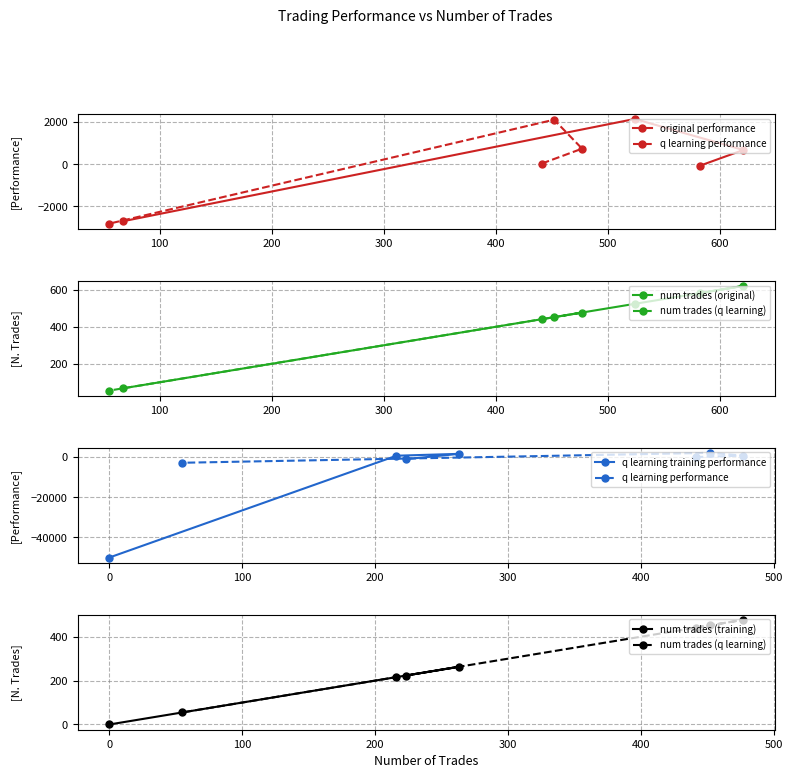

True or false: original performance and q learning training performance intersect in this chart.

True